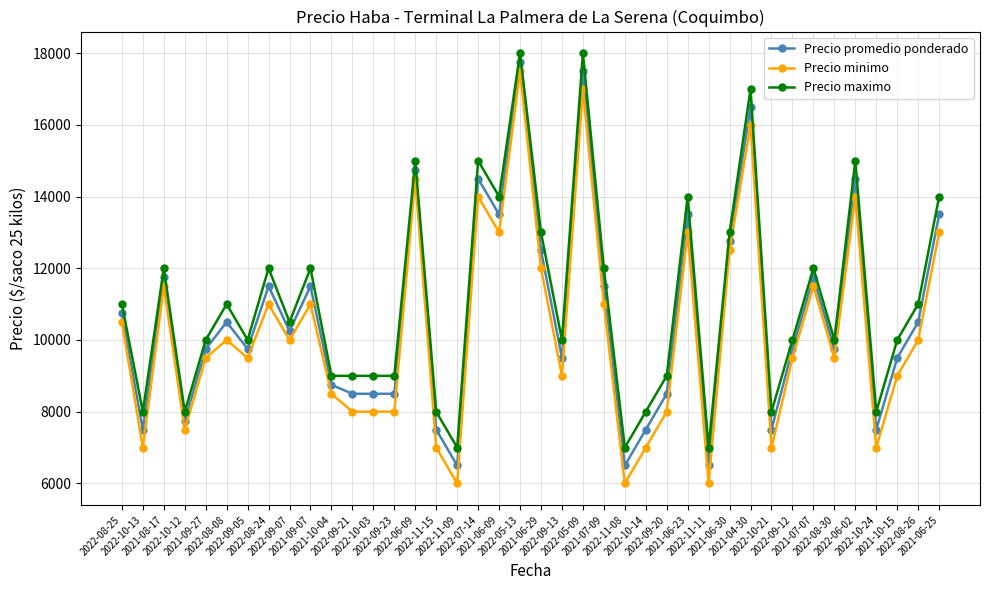

Is the value of Precio promedio ponderado at 2021-10-04 greater than the value of Precio maximo at 2021-09-07?

No